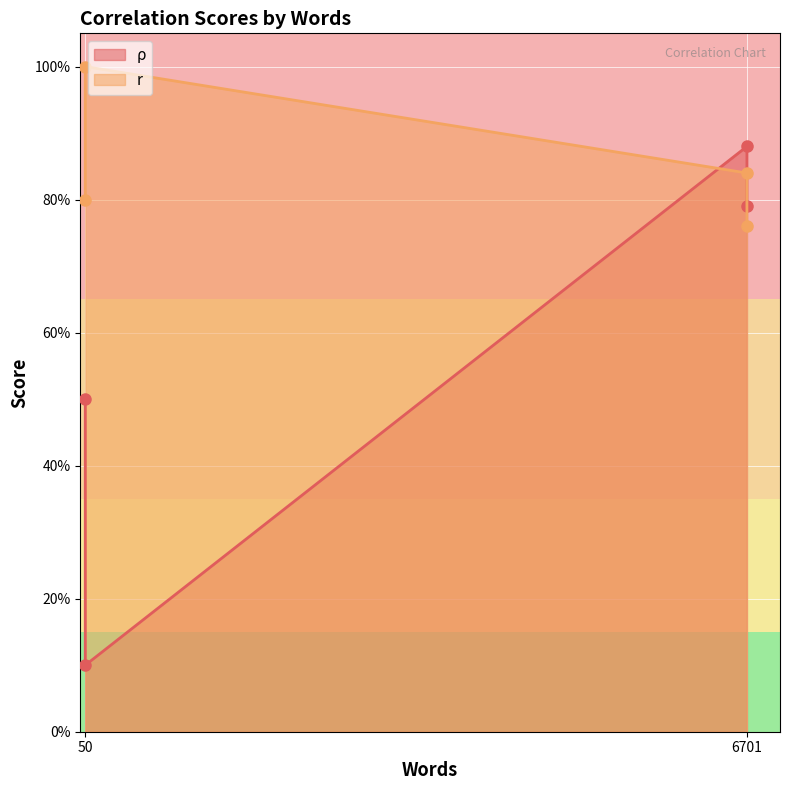

Read the r value at 50.

1.0